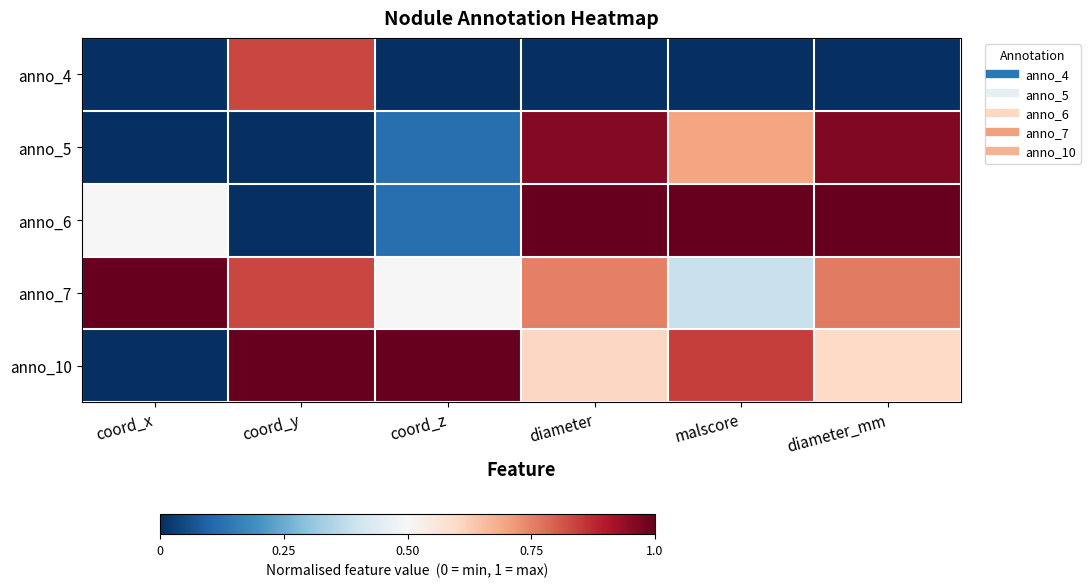

Which series has the largest total across all categories?

anno_7